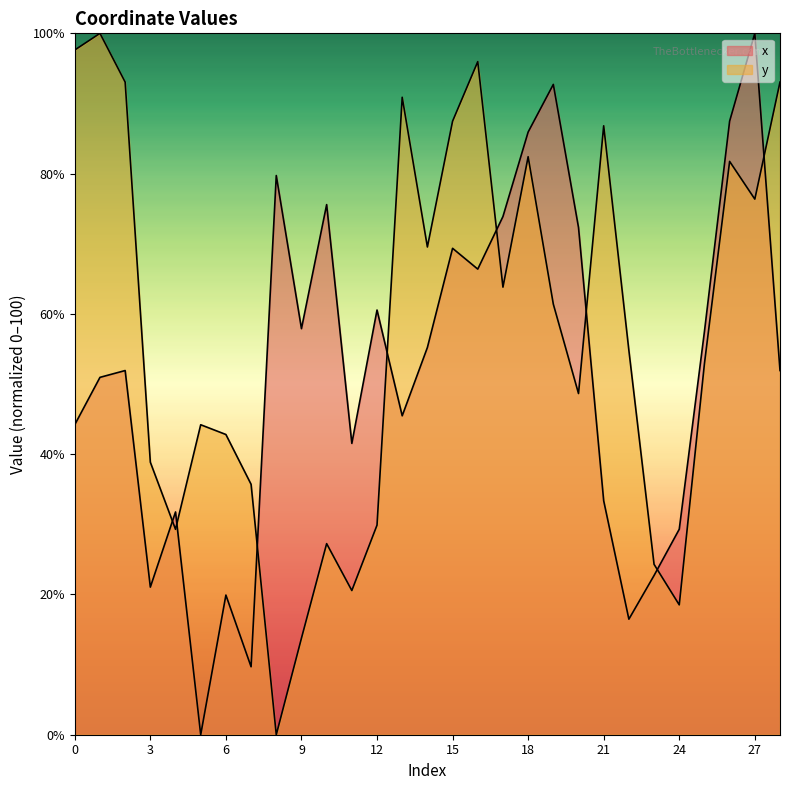

List the series in order of their overall mean, highest first.

y, x